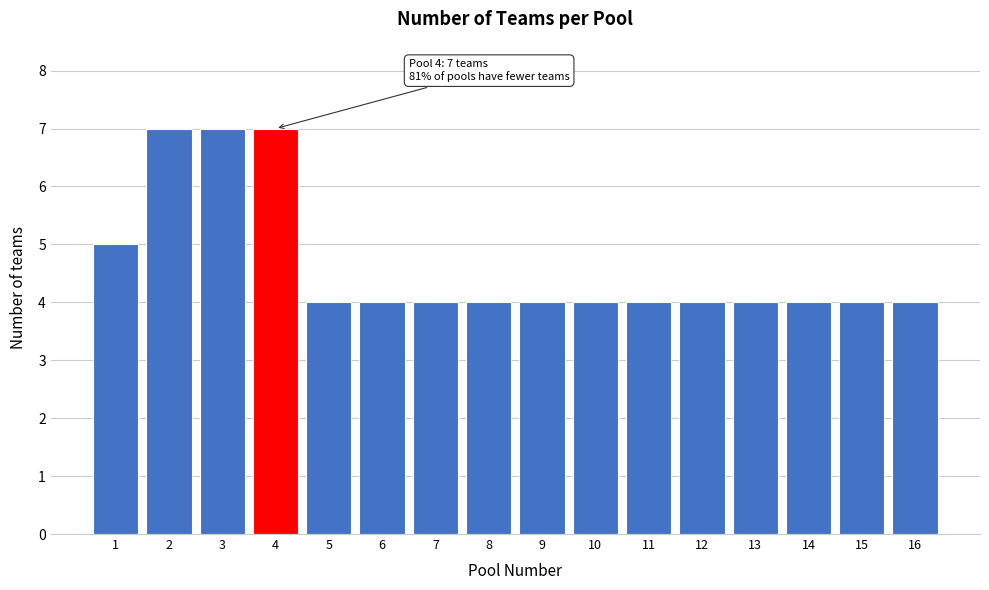

Reading left to right, what are all the values shown in this chart?

5	7	7	7	4	4	4	4	4	4	4	4	4	4	4	4